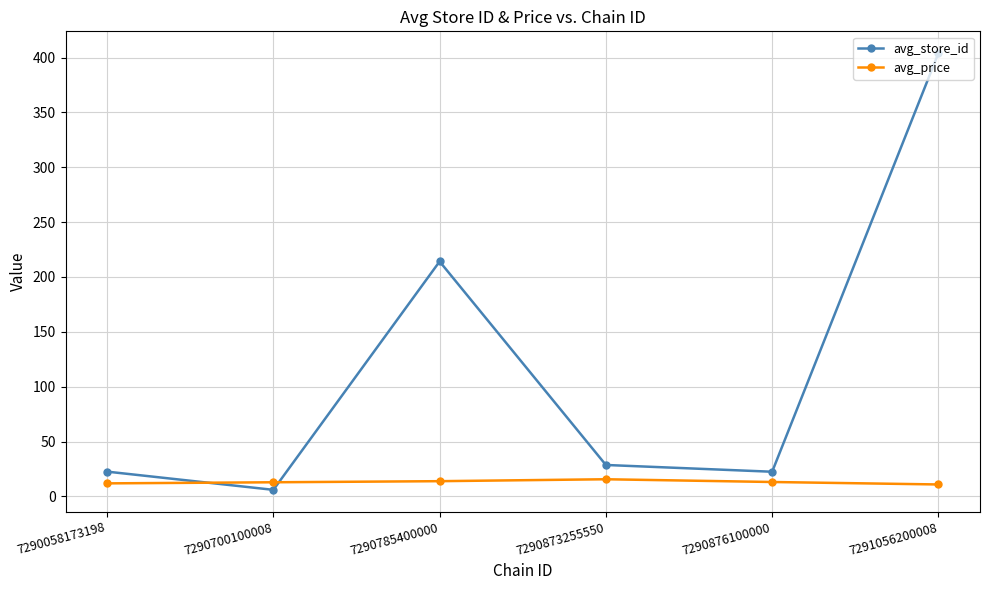

Which series changed the most between 7290058173198 and 7291056200008?

avg_store_id